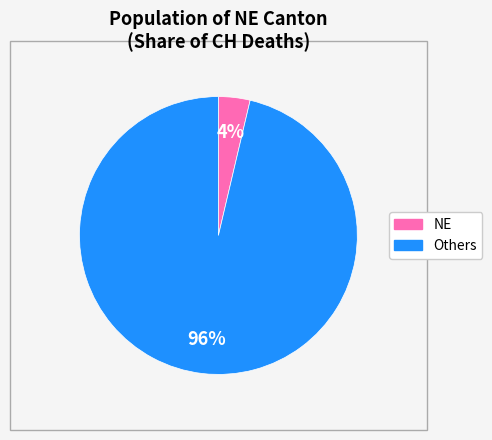

Is there a majority slice in this chart?

Yes